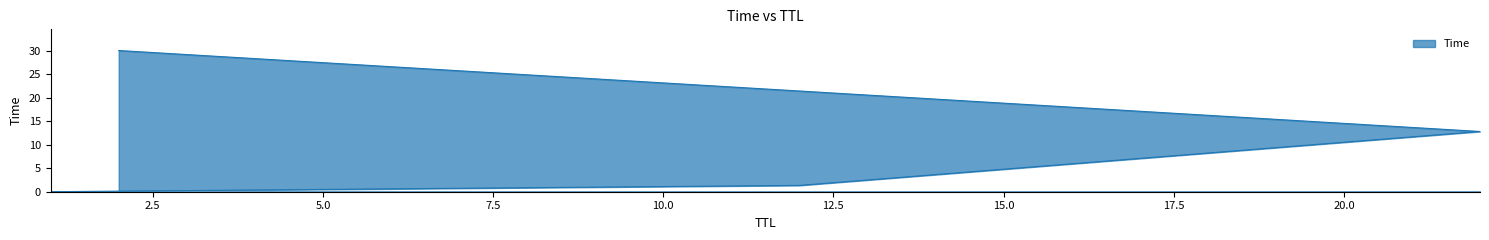

What is the difference between the maximum and minimum values?

30.0